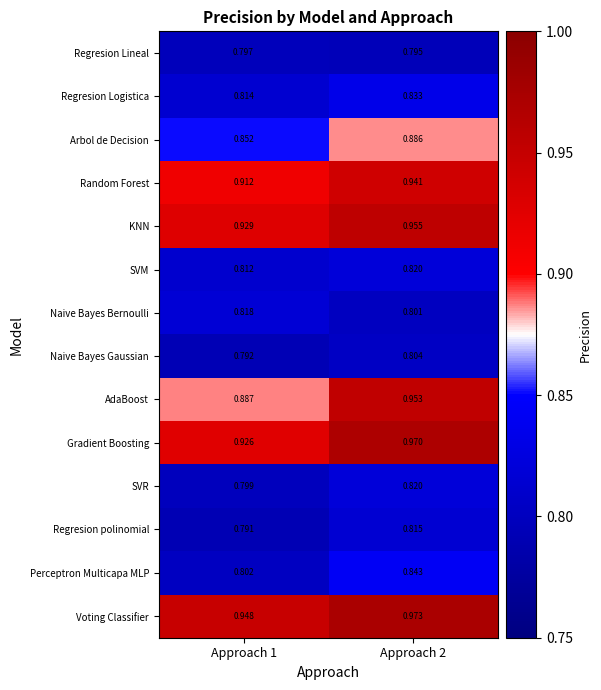

At how many categories does at least one series exceed 0?

2